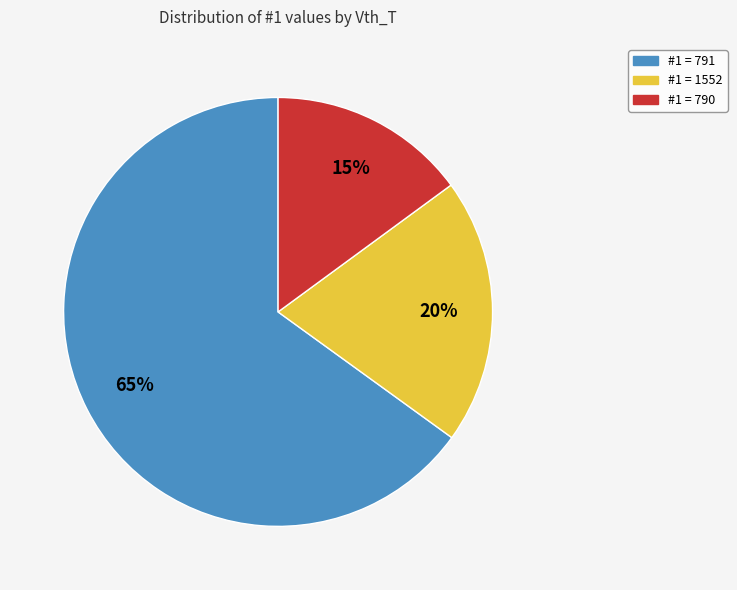

To the nearest percent, what is the average slice percentage?

33%